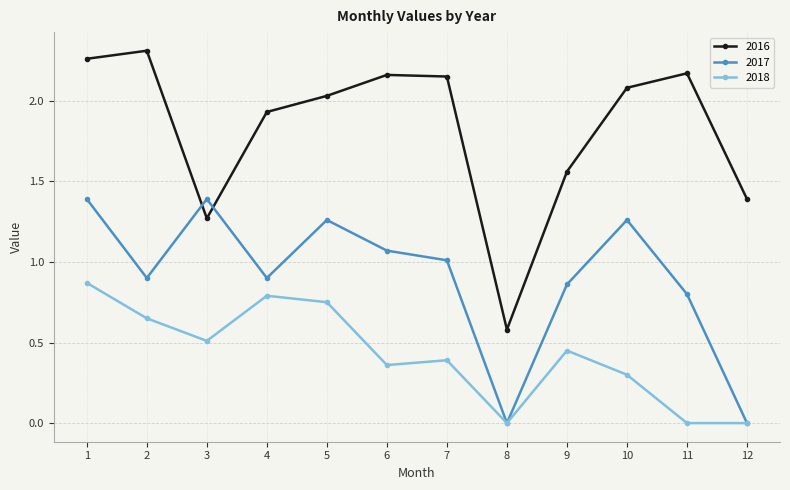

True or false: 2018 and 2016 cross at least once.

False